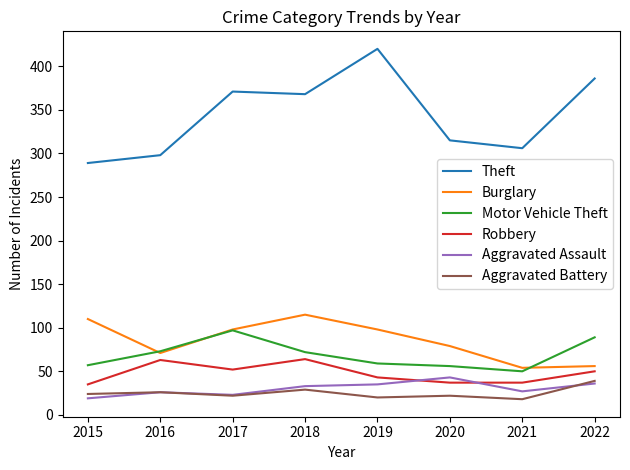

How many lines are shown in the chart?

6